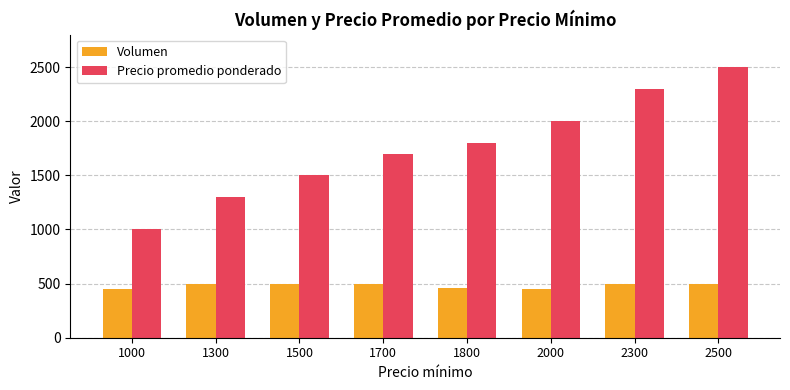

Rank the series by their average value, from lowest to highest.

Volumen, Precio promedio ponderado